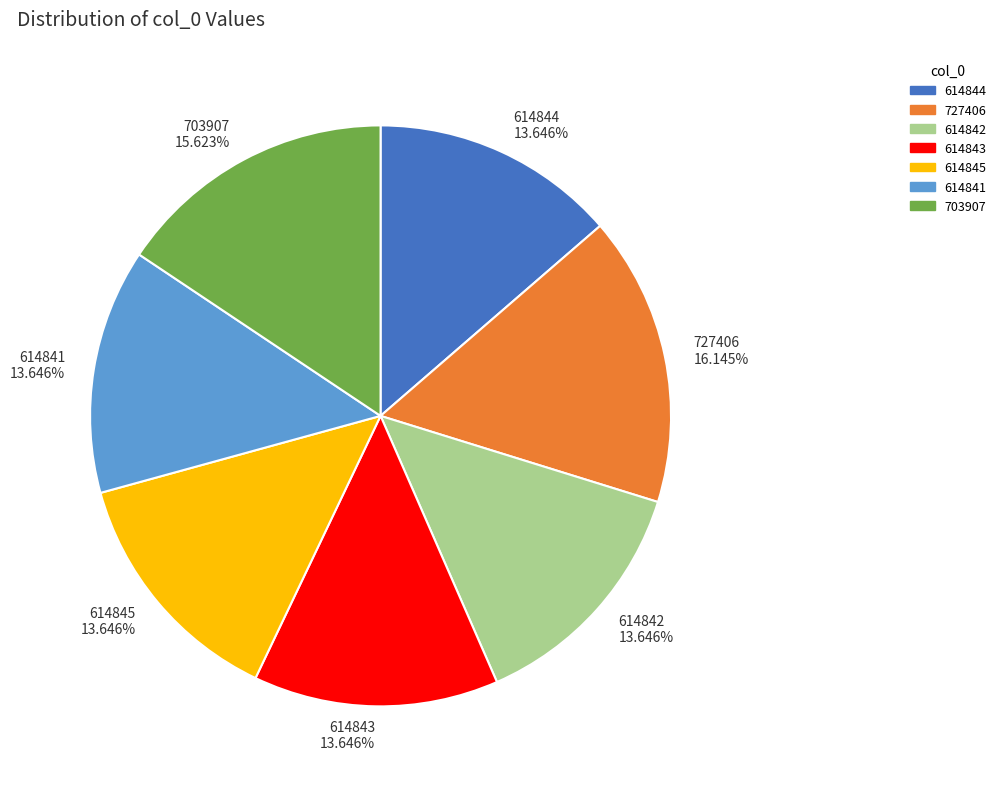

What is the ratio of the value at 727406 to the value at 614845?

1.2